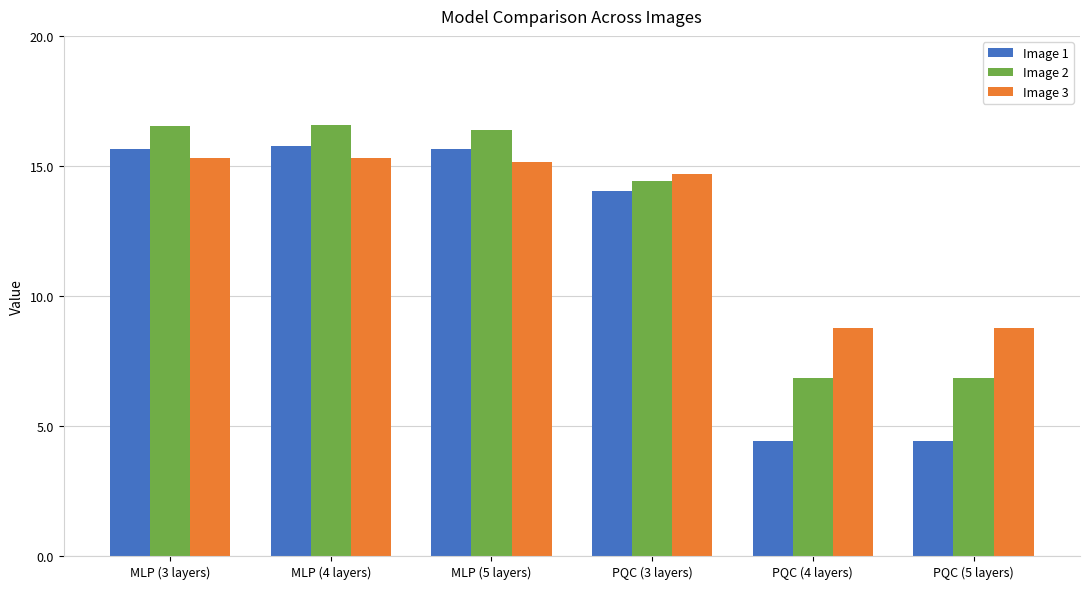

The value of Image 3 at MLP (5 layers) is 26.5. True or false?

False